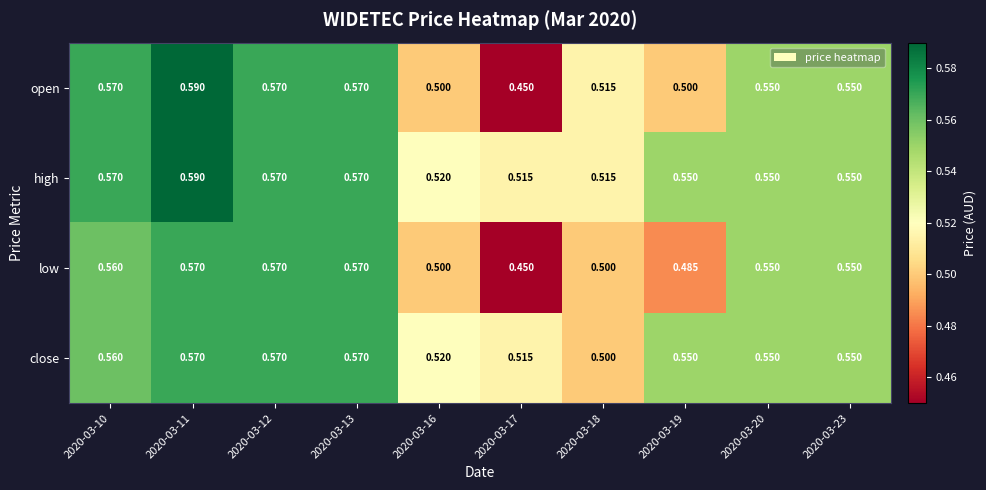

Which series changed the most between 2020-03-10 and 2020-03-17?

open